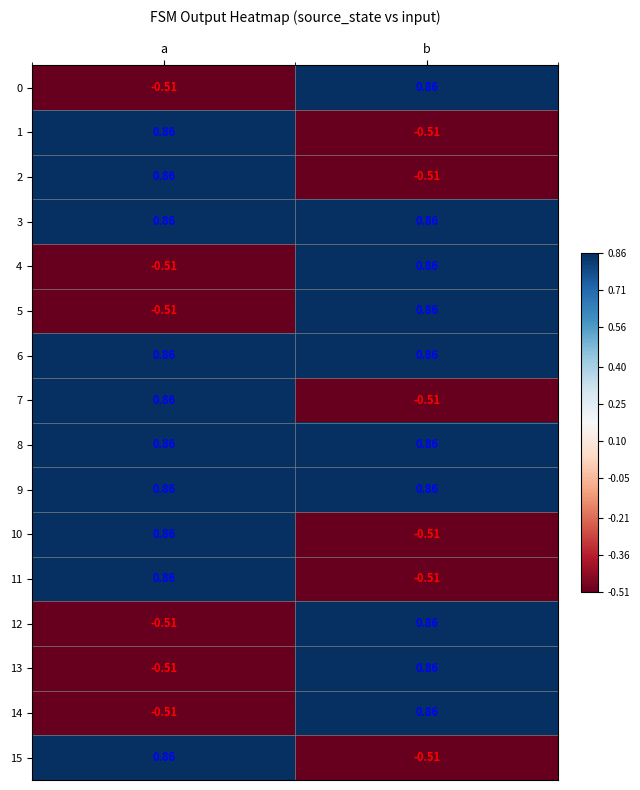

Where does the 13 series first go above 0?

b